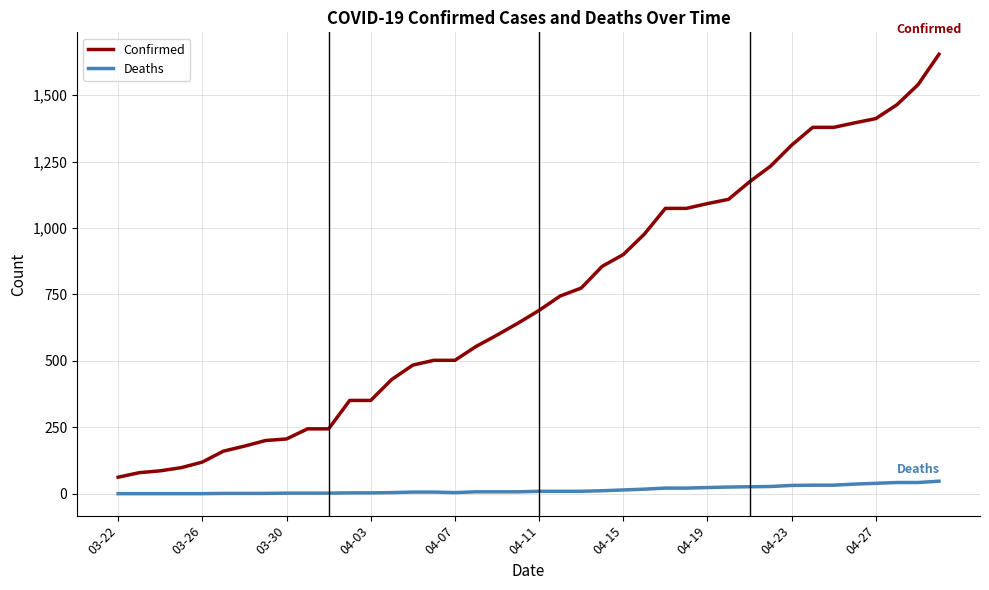

Which series has the widest spread of values?

Confirmed